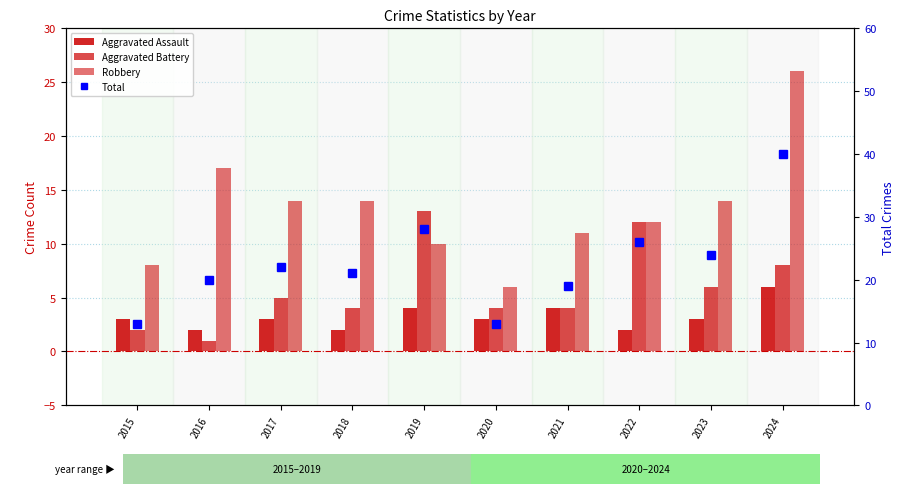

At which label is Aggravated Battery closest to 7?

2023